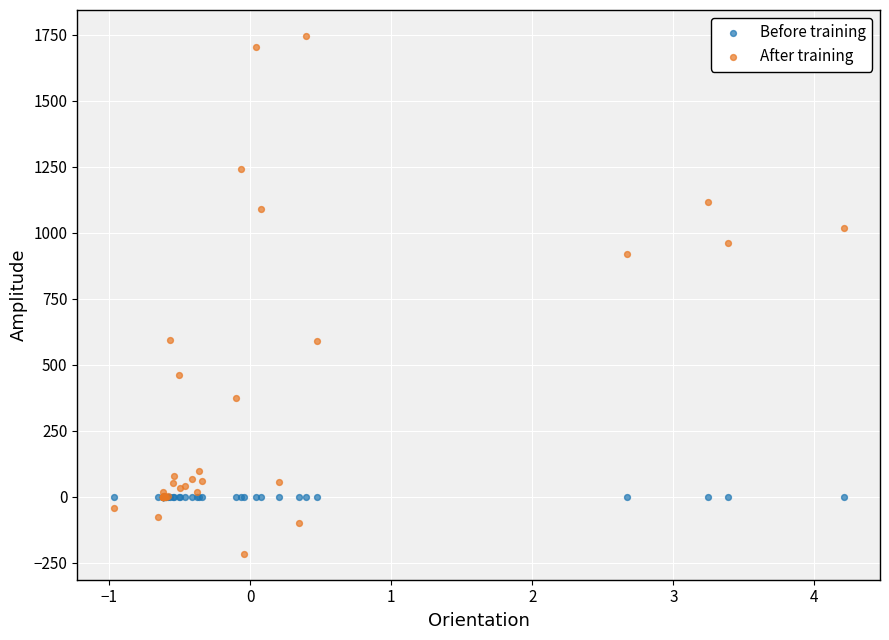

Which series reaches the minimum Y coordinate?

After training